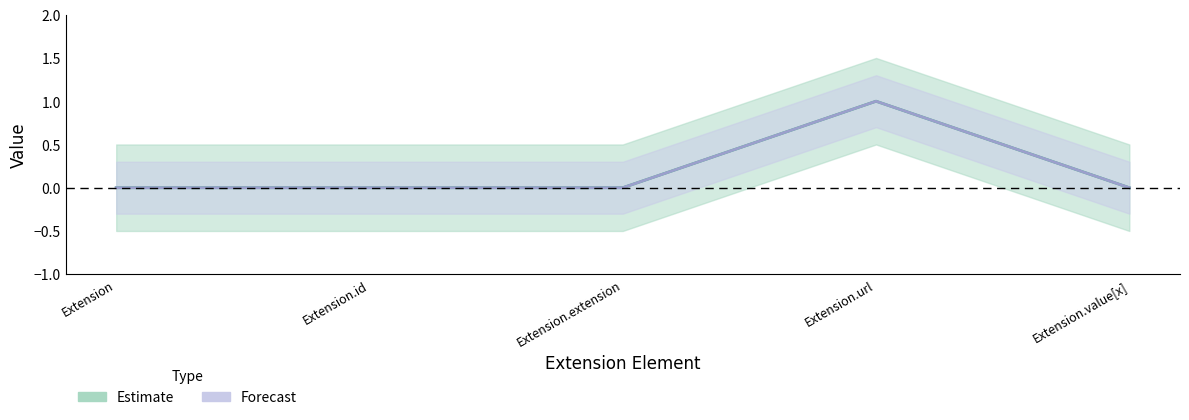

True or false: Estimate and Forecast intersect in this chart.

False